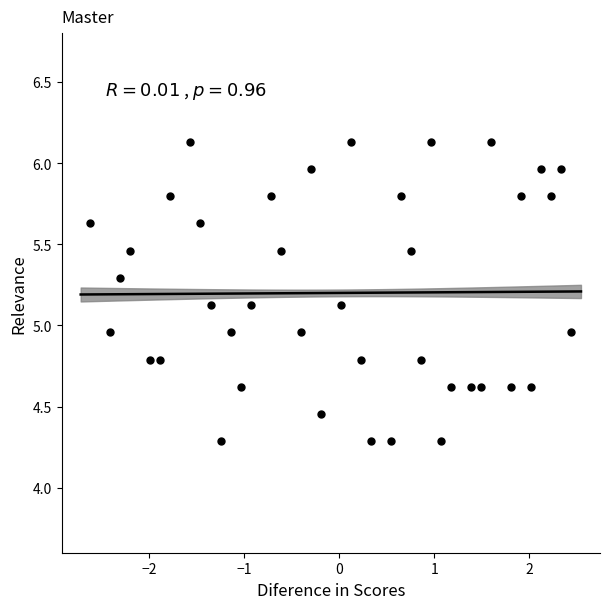

What is the range of X values (max minus min)?

5.1